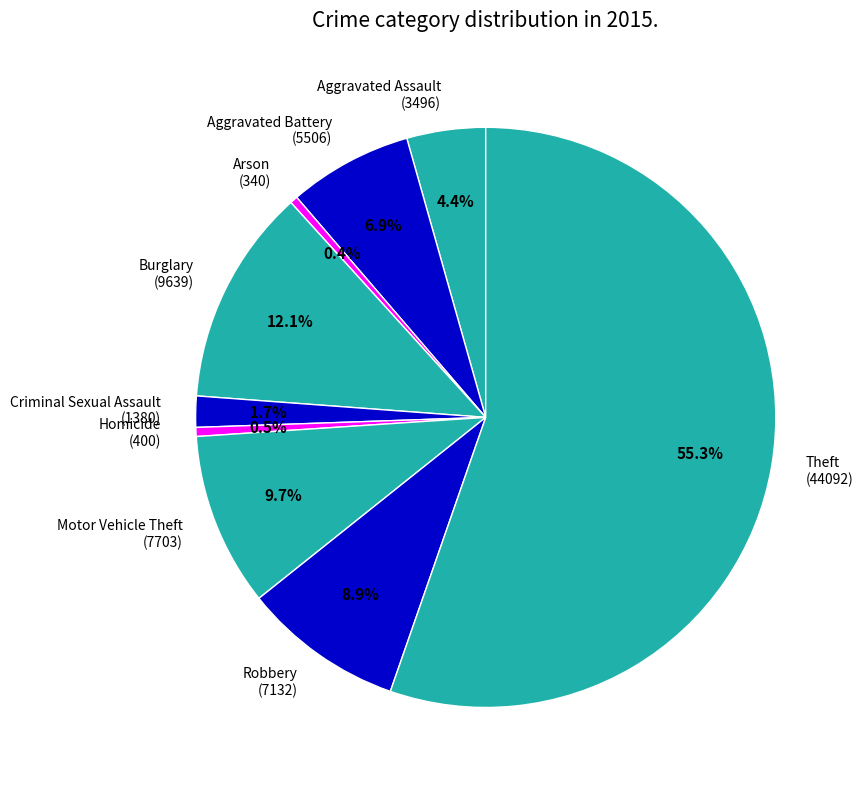

Which category has the biggest portion of the pie?

Theft